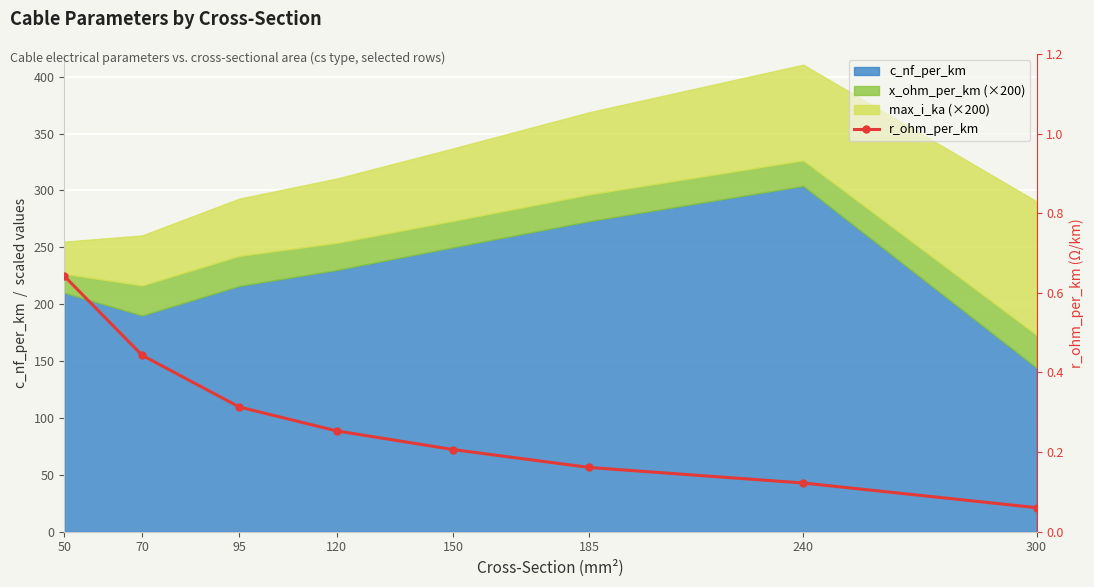

At which label is the value closest to 0?

300